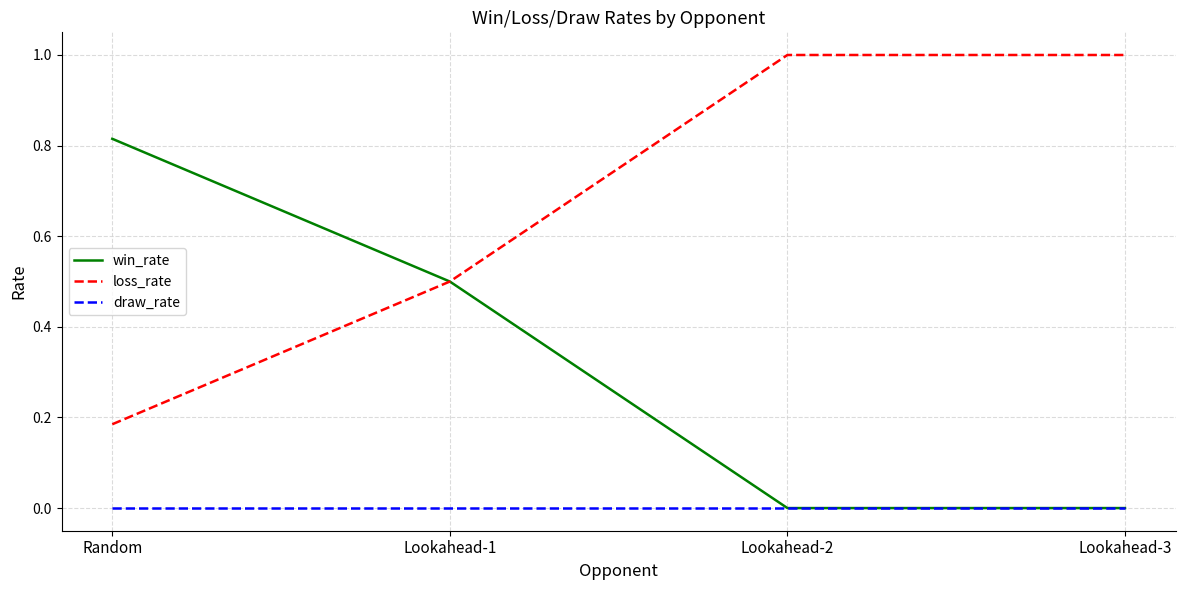

True or false: loss_rate and draw_rate cross at least once.

False